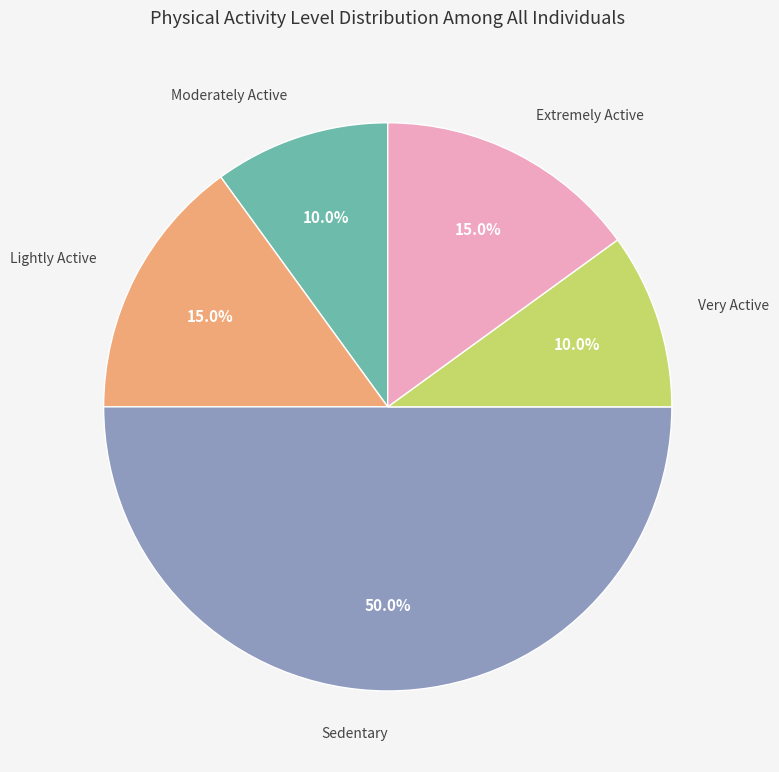

Which slice is the largest?

Sedentary